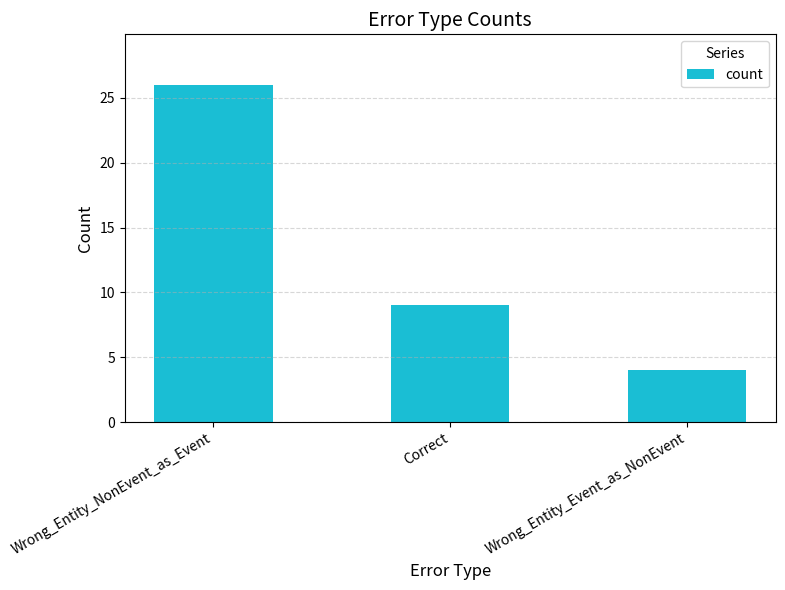

List the labels in order of value, largest first.

Wrong_Entity_NonEvent_as_Event, Correct, Wrong_Entity_Event_as_NonEvent